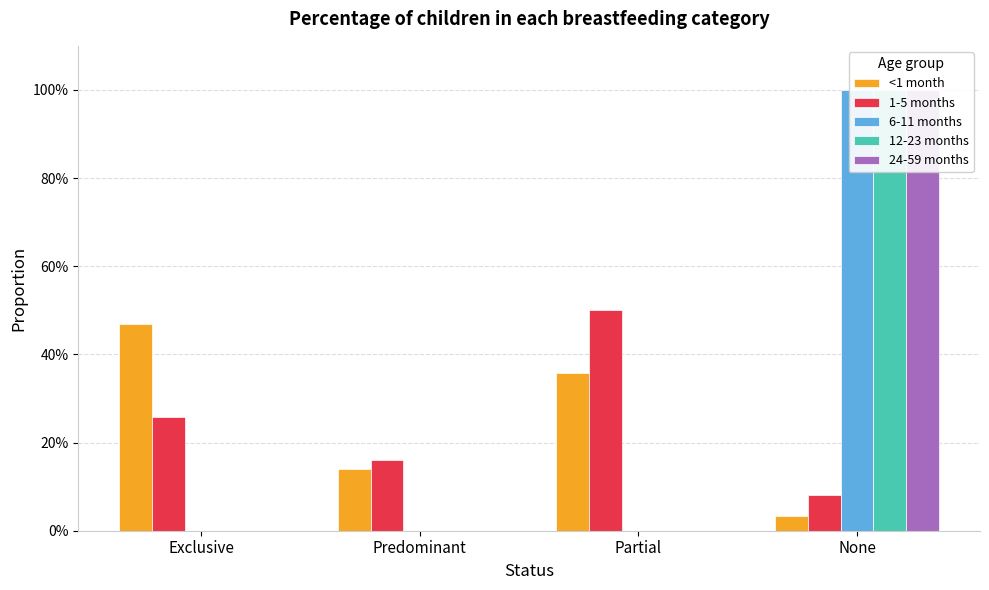

Between Exclusive and None, which series saw the biggest shift?

6-11 months